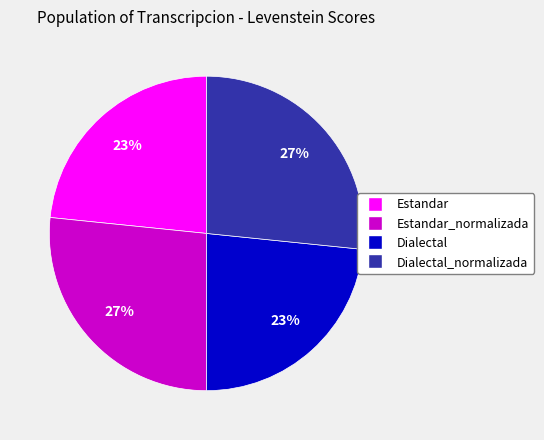

Is there a majority slice in this chart?

No